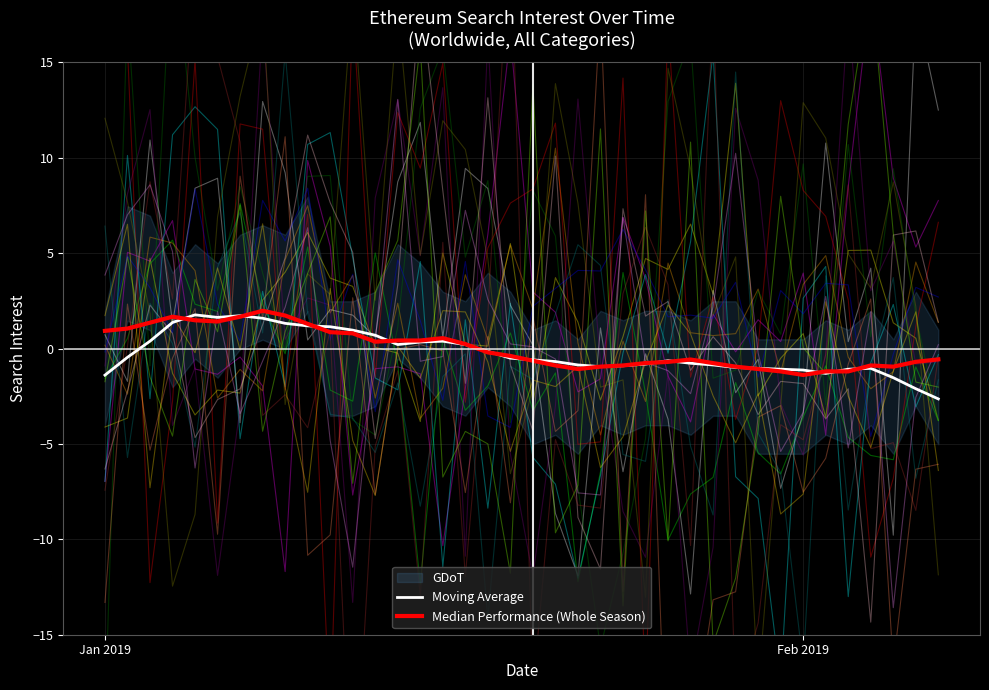

Does the chart display data point markers on the line(s)?

No